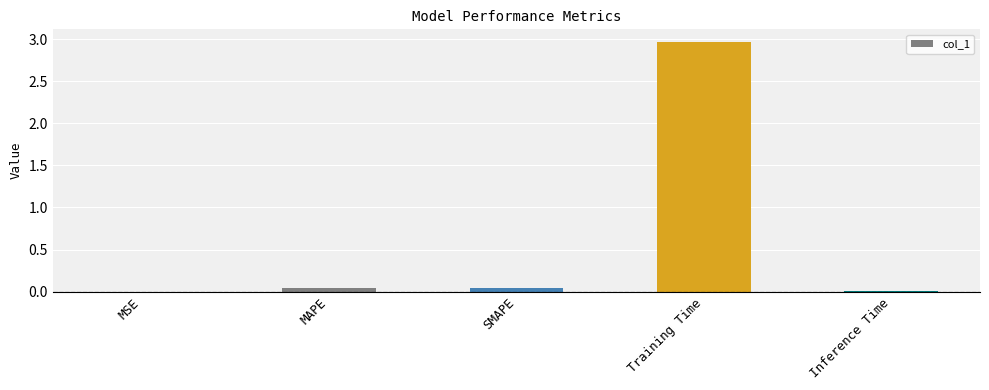

True or false: the data shows 0.0 at SMAPE.

True